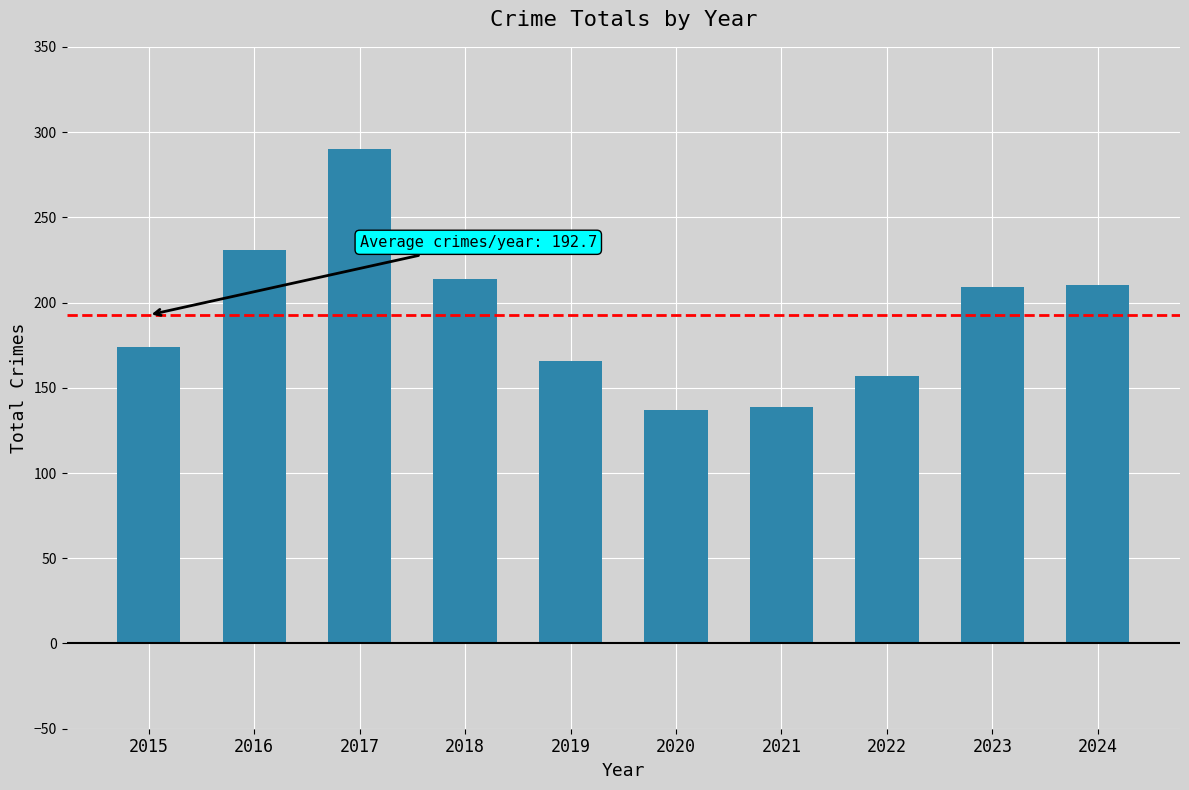

The value at 2021 is 75. True or false?

False